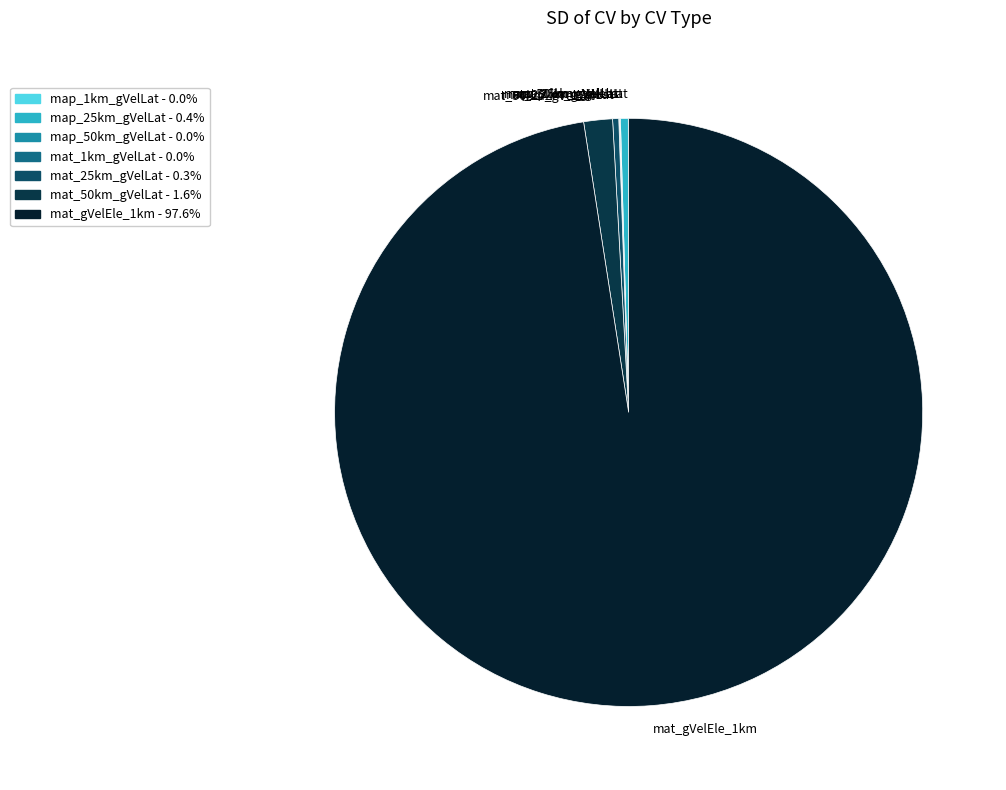

Is there any slice that represents more than half of the pie?

Yes